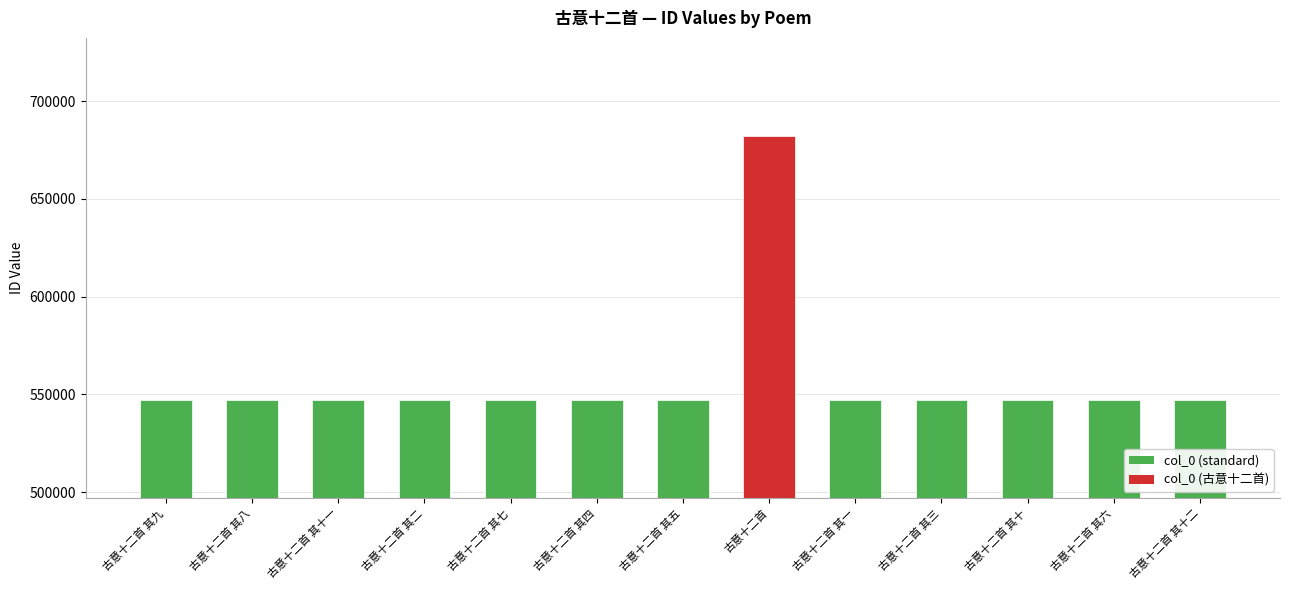

How many bars are there in total?

13